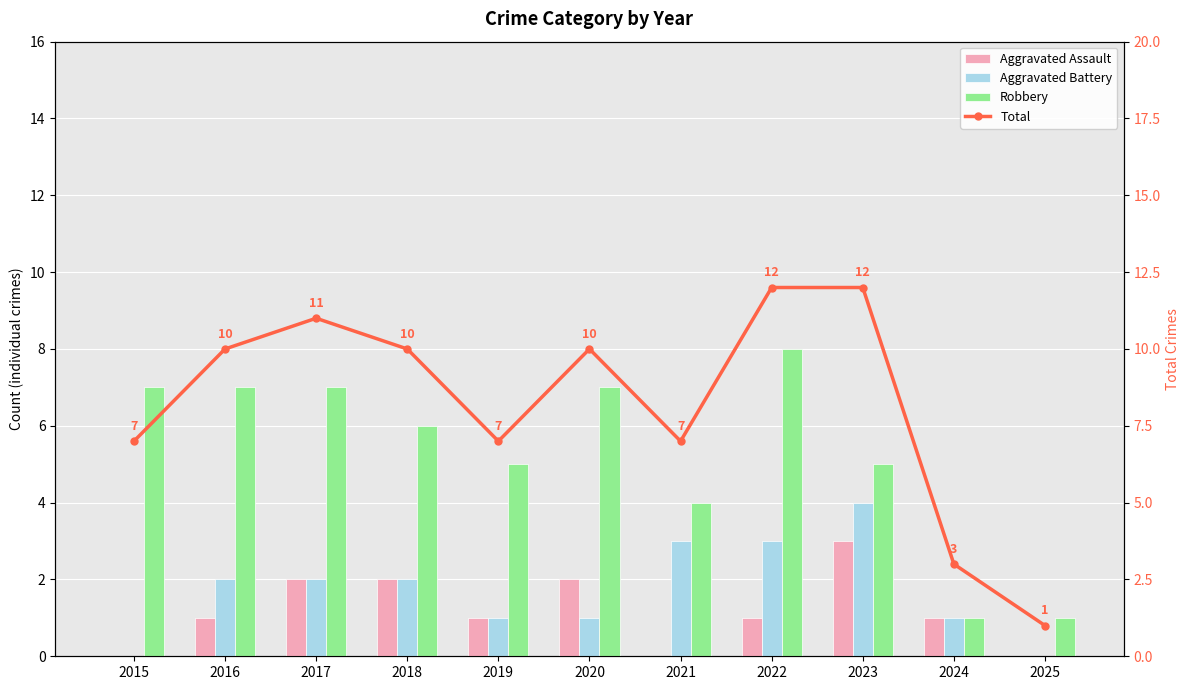

List the labels in order of Robbery value, largest first.

2022, 2015, 2016, 2017, 2020, 2018, 2019, 2023, 2021, 2024, 2025